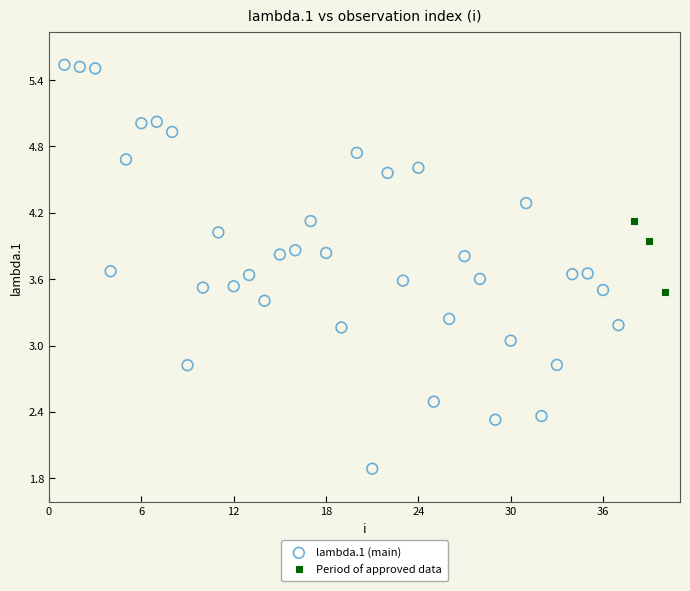

Which series contains the highest Y value?

lambda.1 (main)